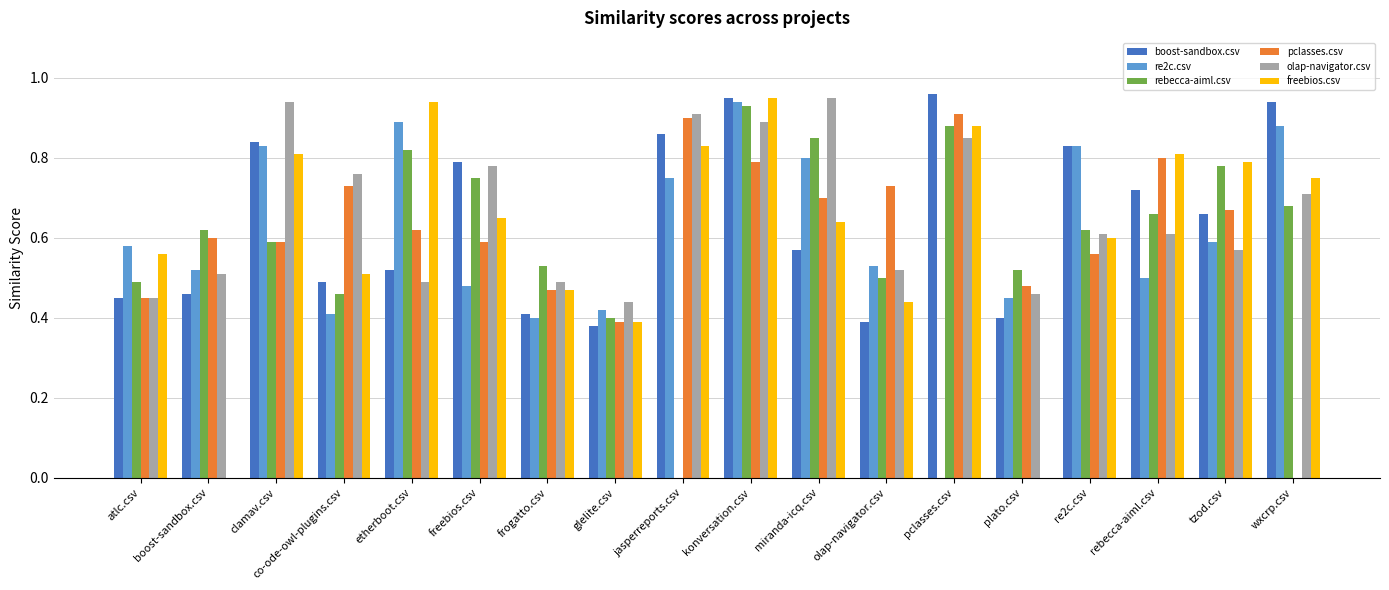

True or false: rebecca-aiml.csv has a value of 0.2 at atlc.csv.

False